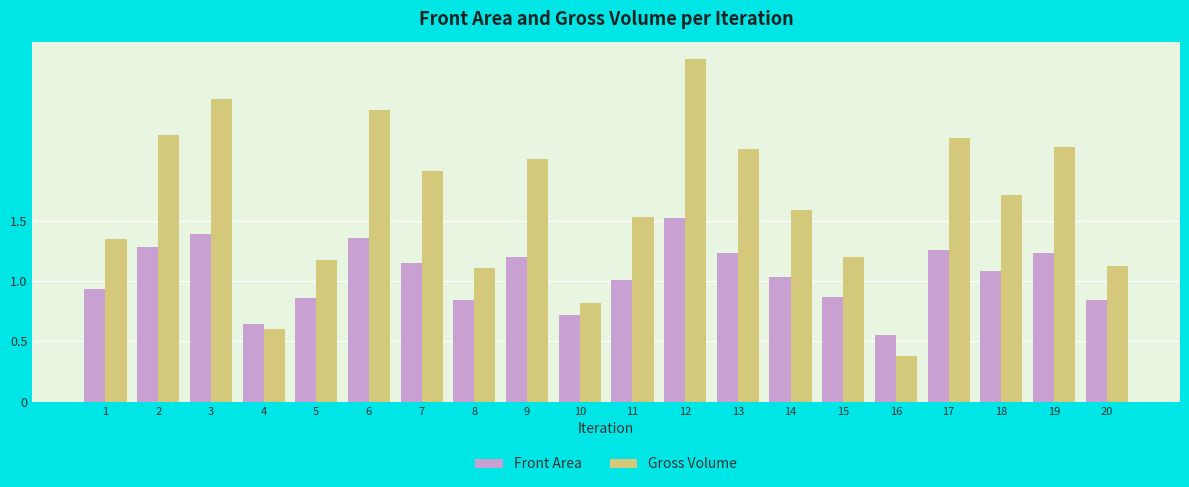

How many groups of bars are there?

20